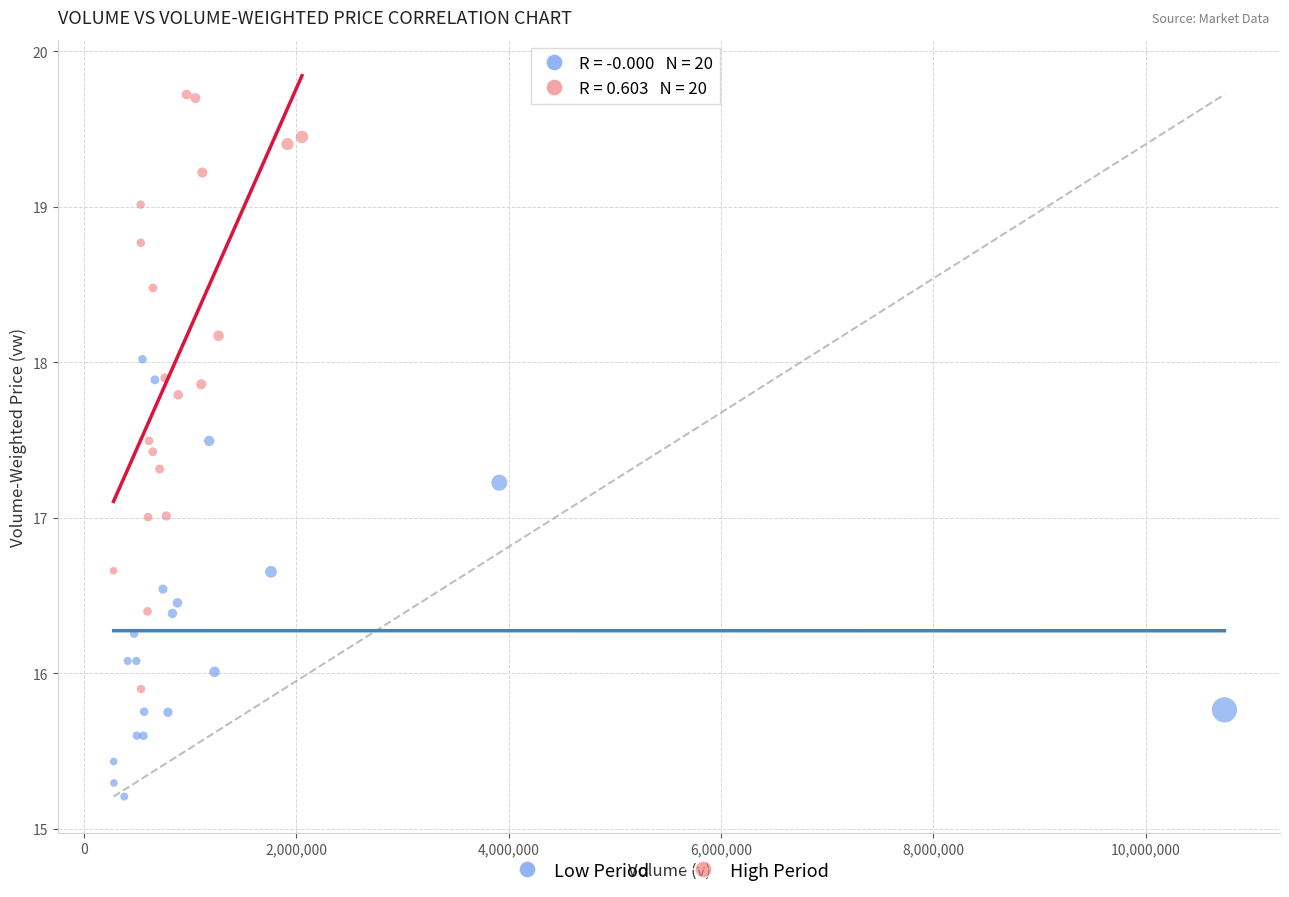

Which series has the largest Y range (max minus min)?

High Period